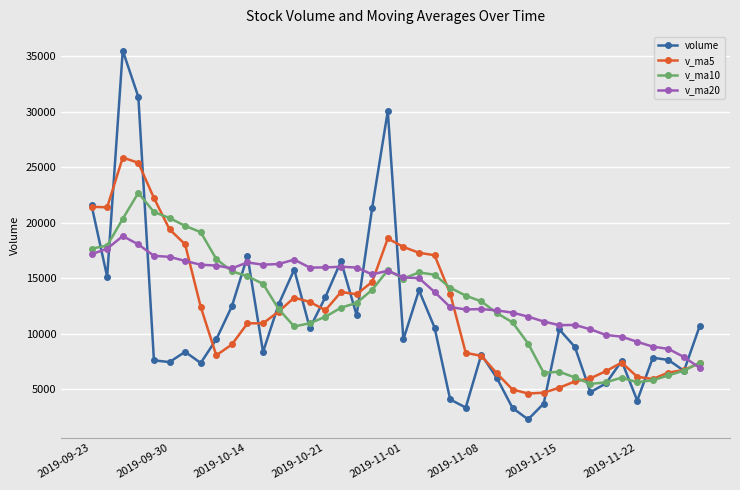

List the series in order of their peak value, lowest first.

v_ma20, v_ma10, v_ma5, volume